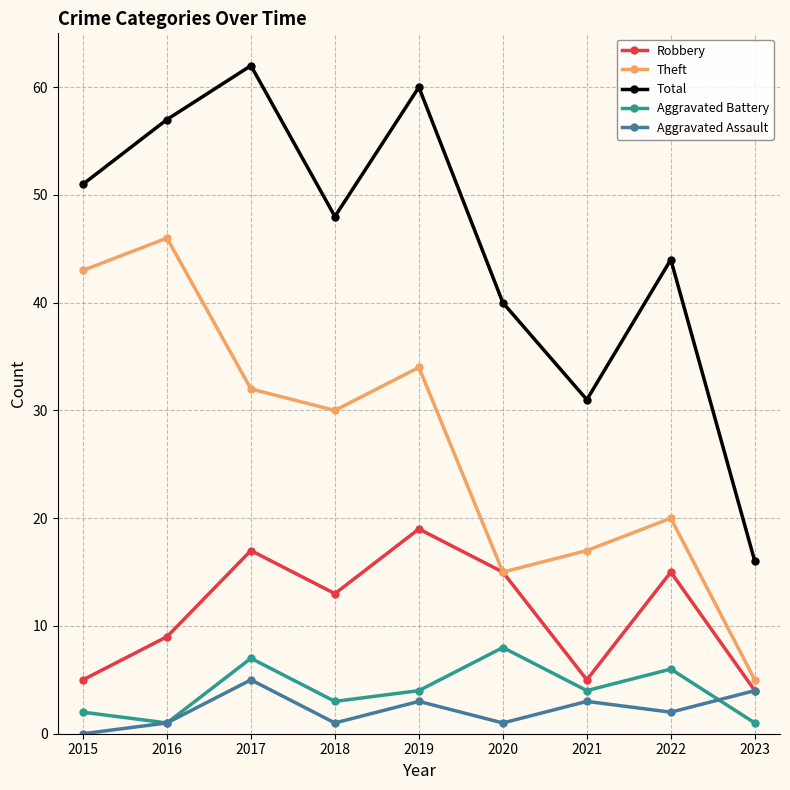

How many distinct data groups are displayed?

5